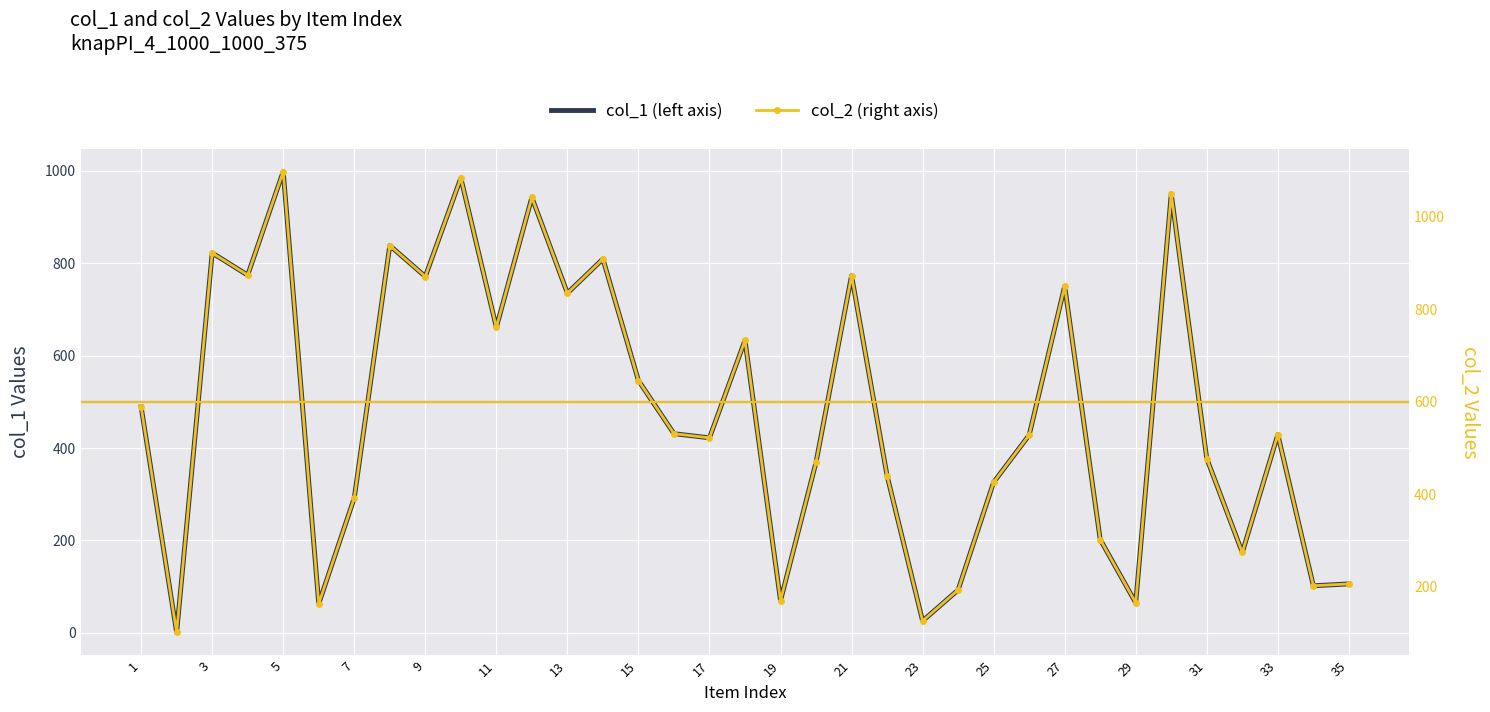

True or false: col_2 has more than 2 points higher than both neighbors.

True